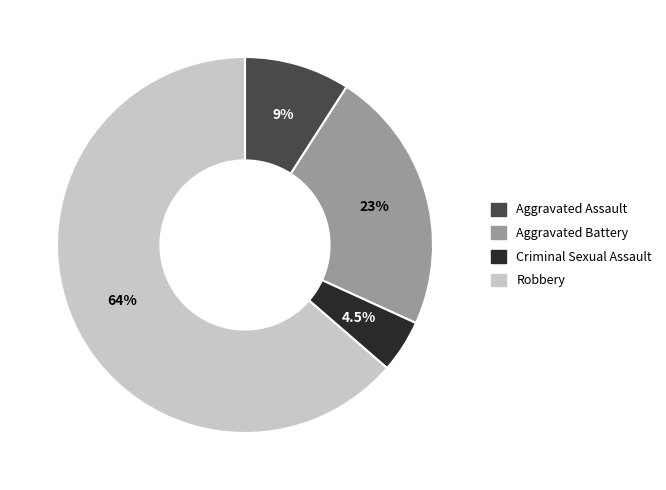

To the nearest percent, what is the difference between the largest and smallest slice percentages?

59%